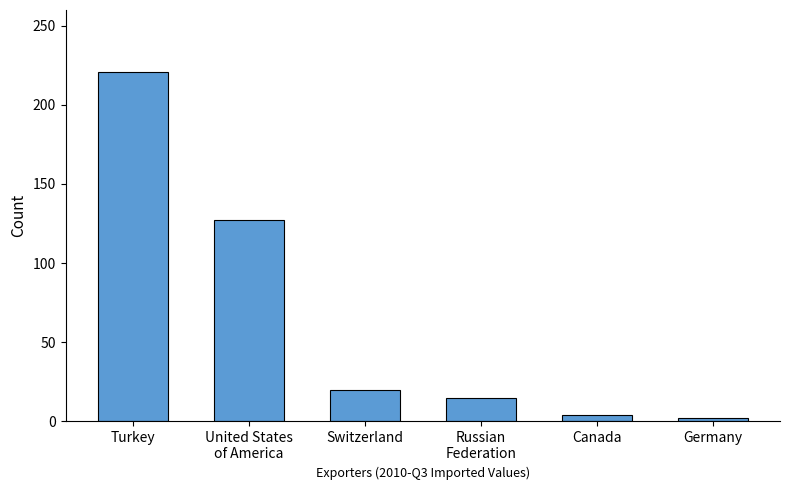

True or false: the data shows 142 at Turkey.

False